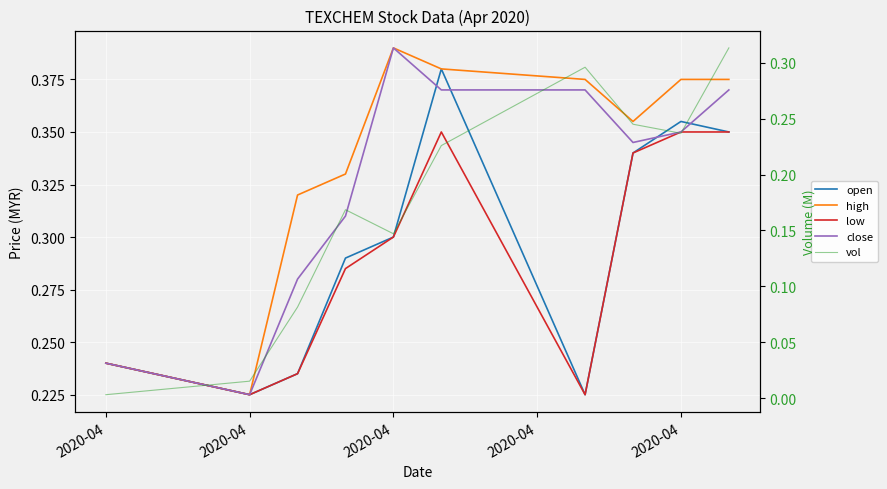

What is the sum of all vol values?

1.7